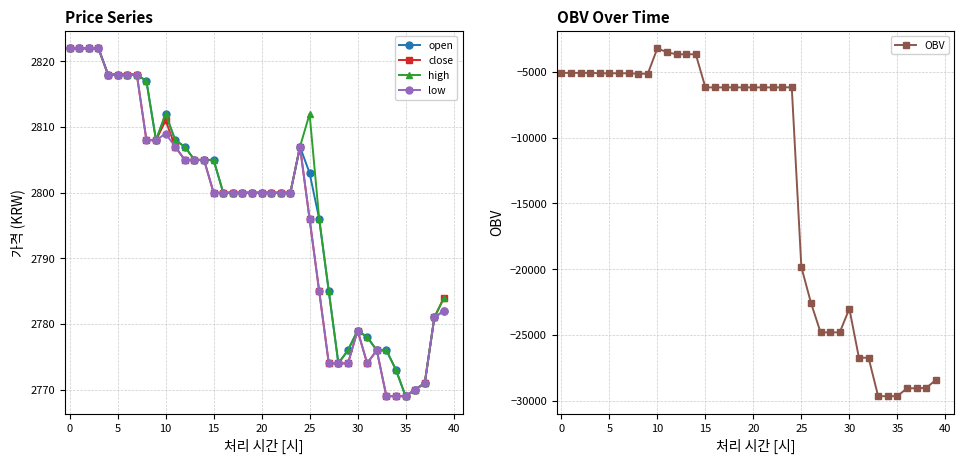

What are all the series names shown in the legend?

open, close, high, low, OBV